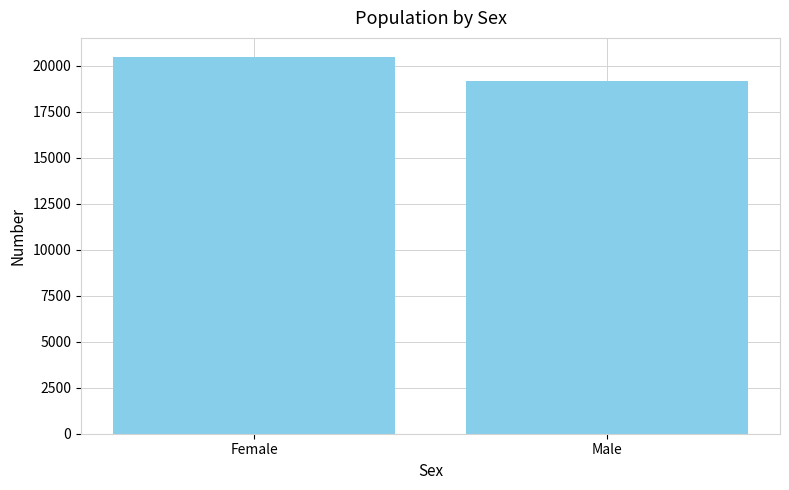

Reading left to right, list all the values displayed in this chart.

Female=20494	Male=19148